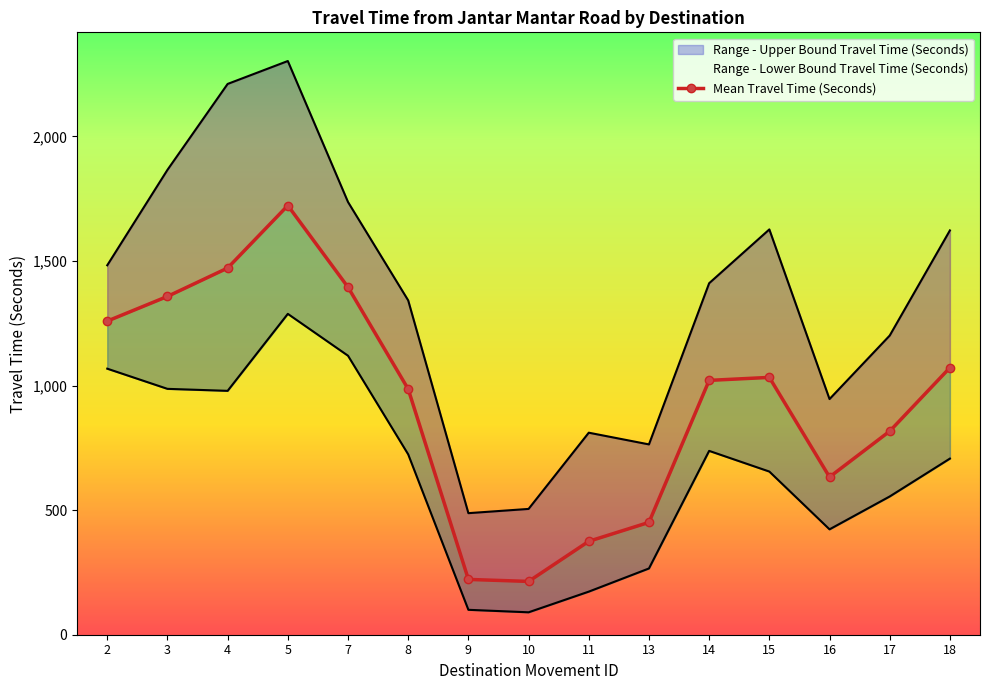

How many points are lower than both their immediate neighbors (excluding endpoints)?

2